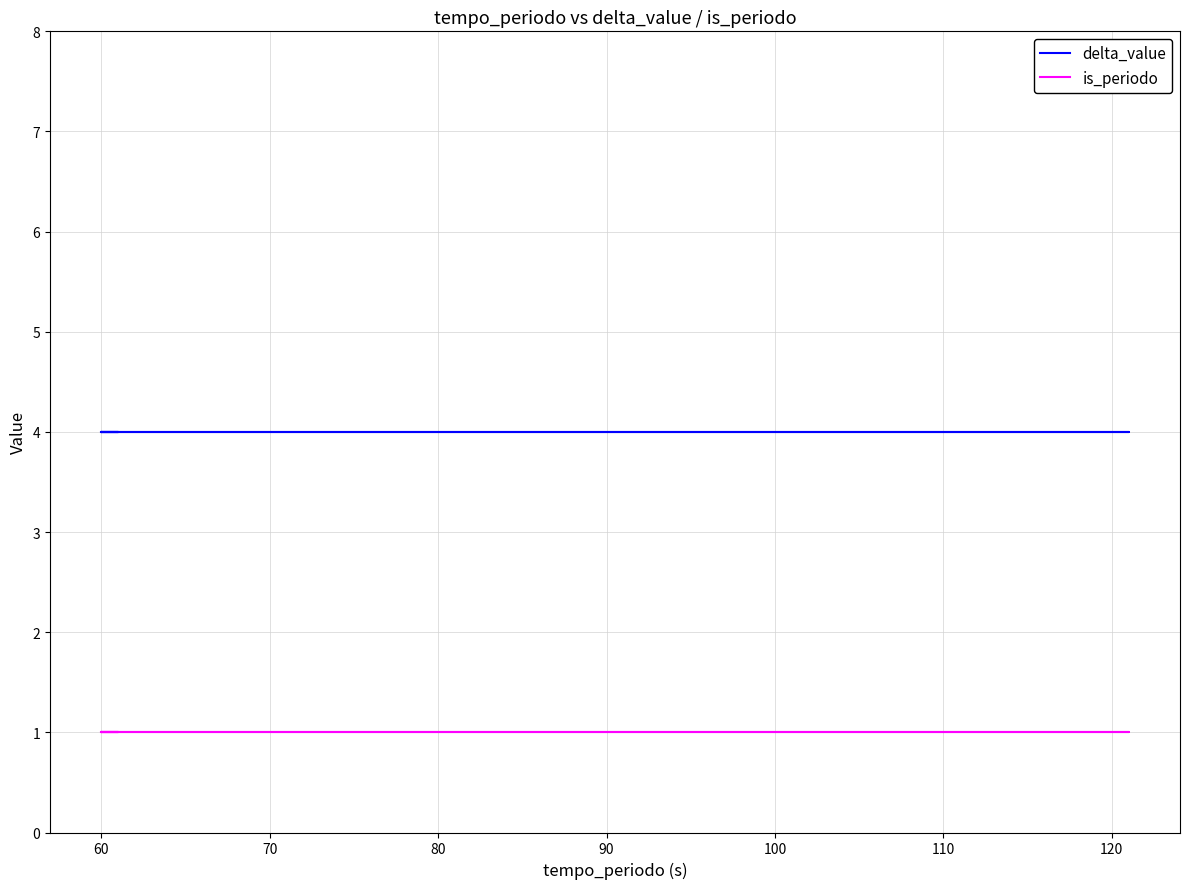

What are all the series names shown in the legend?

delta_value, is_periodo